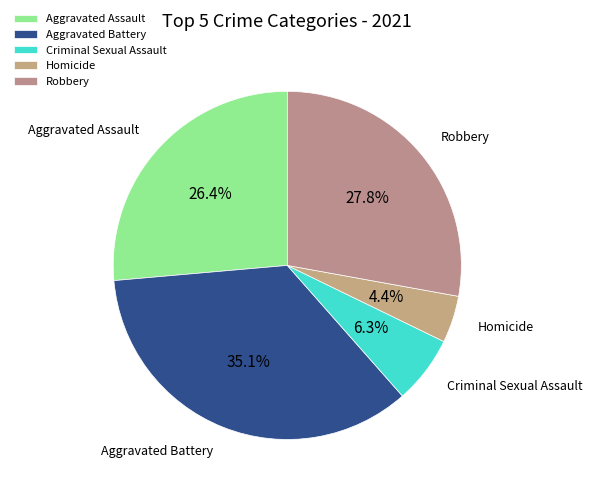

To the nearest percent, what is the difference between the largest and smallest slice percentages?

31%